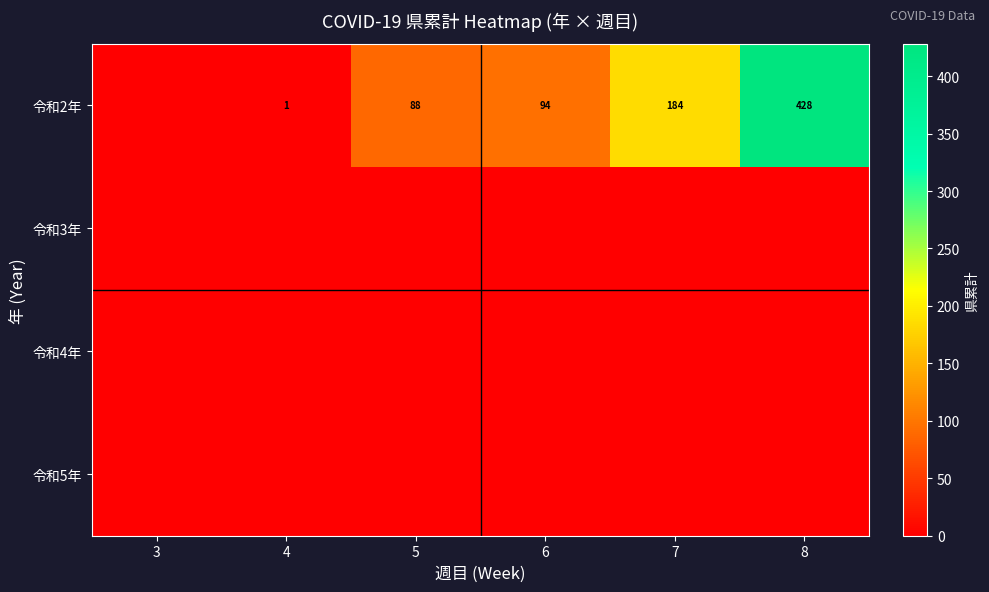

Reading left to right, transcribe all the data shown in this chart.

row_0: 0	1	88	94	184	428
row_1: 0	0	0	0	0	0
row_2: 0	0	0	0	0	0
row_3: 0	0	0	0	0	0